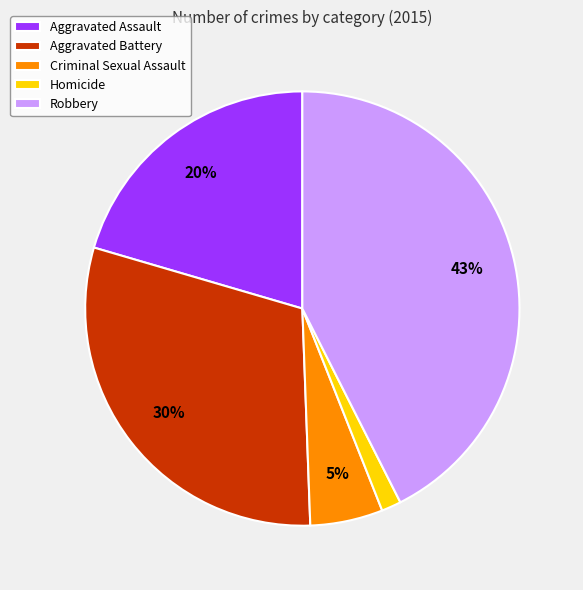

How many slices are in this pie chart?

5